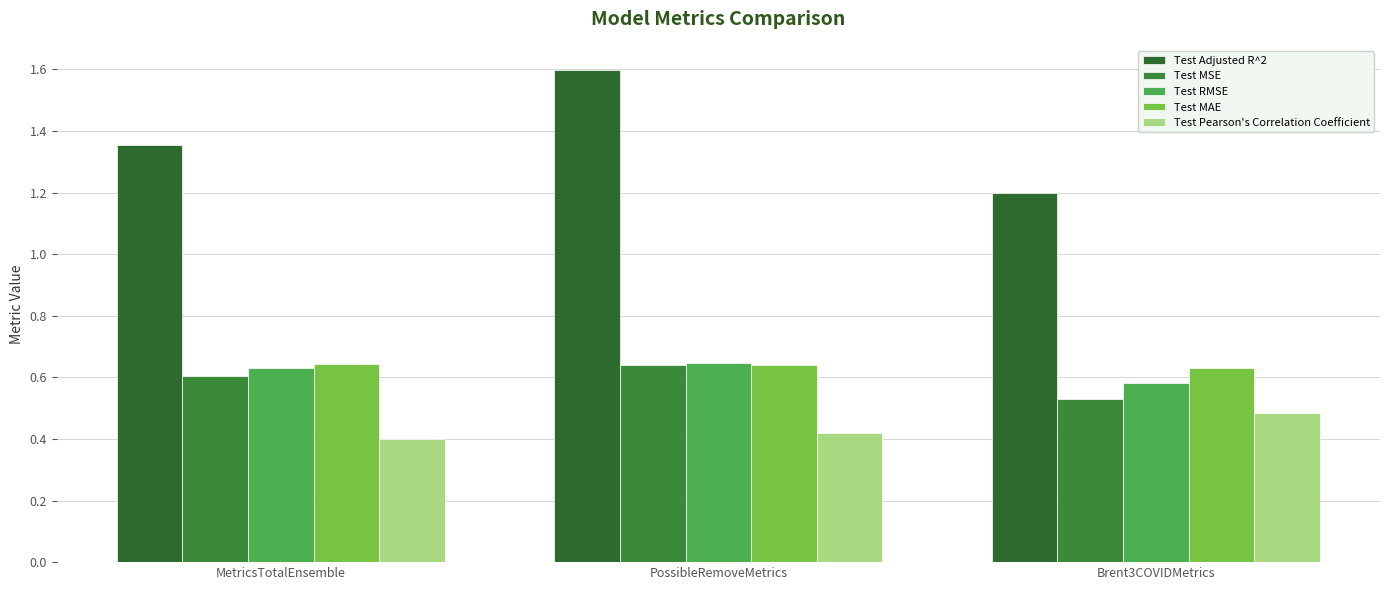

How many data points does each series have?

3